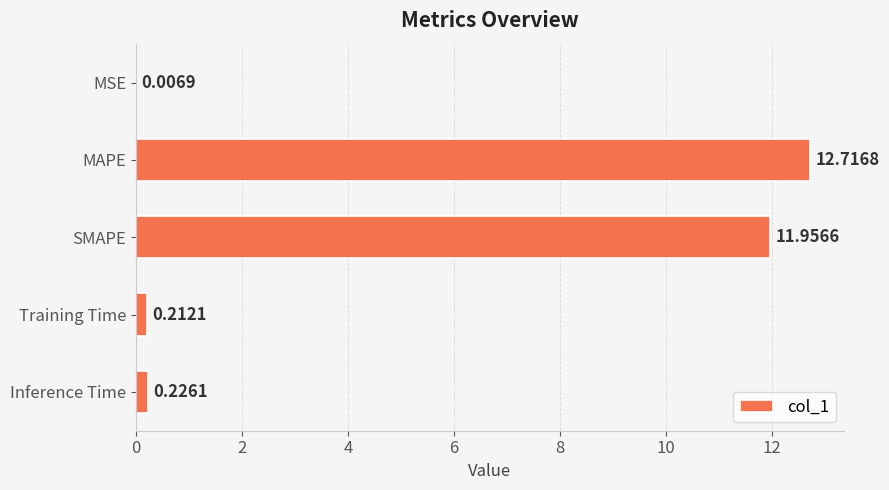

Which has a higher value, SMAPE or Inference Time?

SMAPE